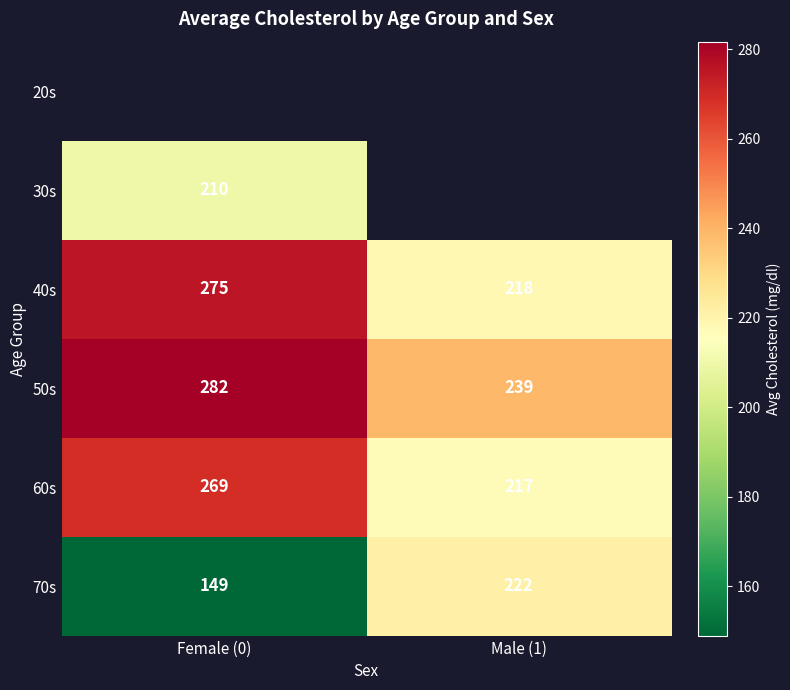

Rank the categories by 40s value from lowest to highest.

Male (1), Female (0)